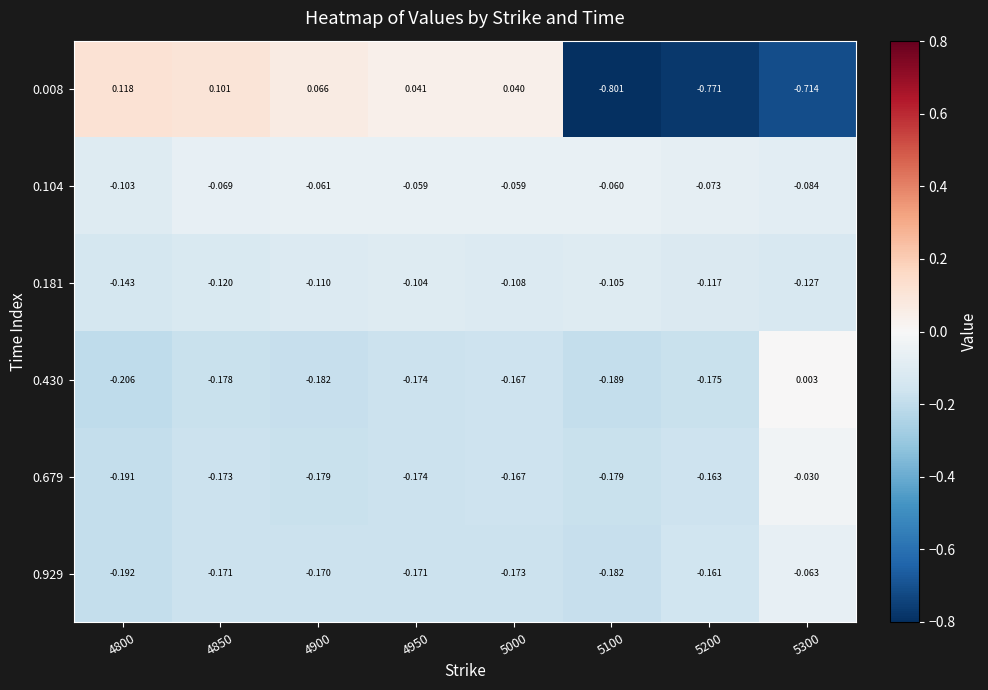

Which series has the widest spread of values?

0.008